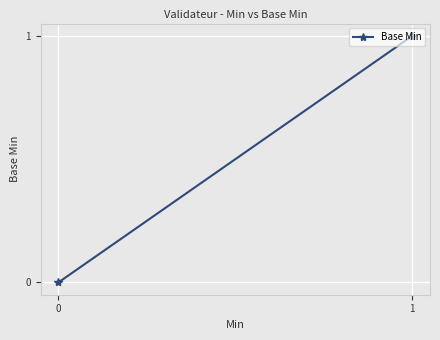

Between 1 and 0, which is larger?

1